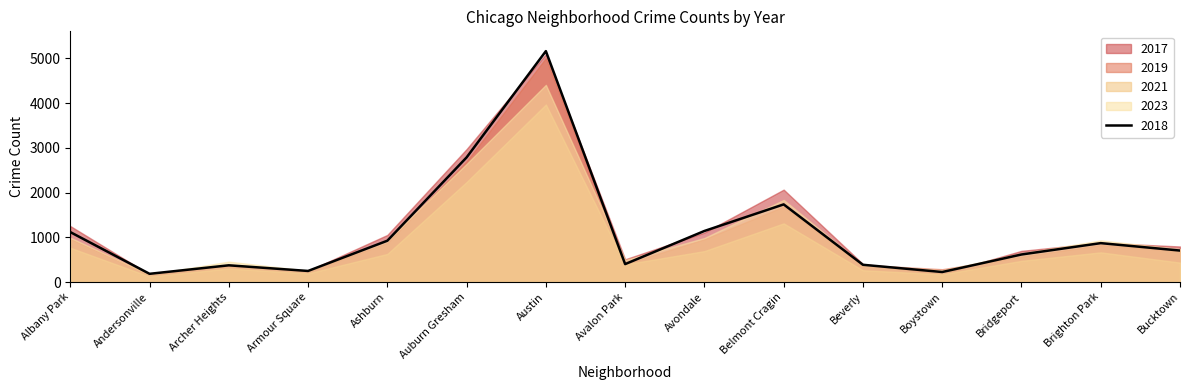

What is the minimum value shown in the chart?

123